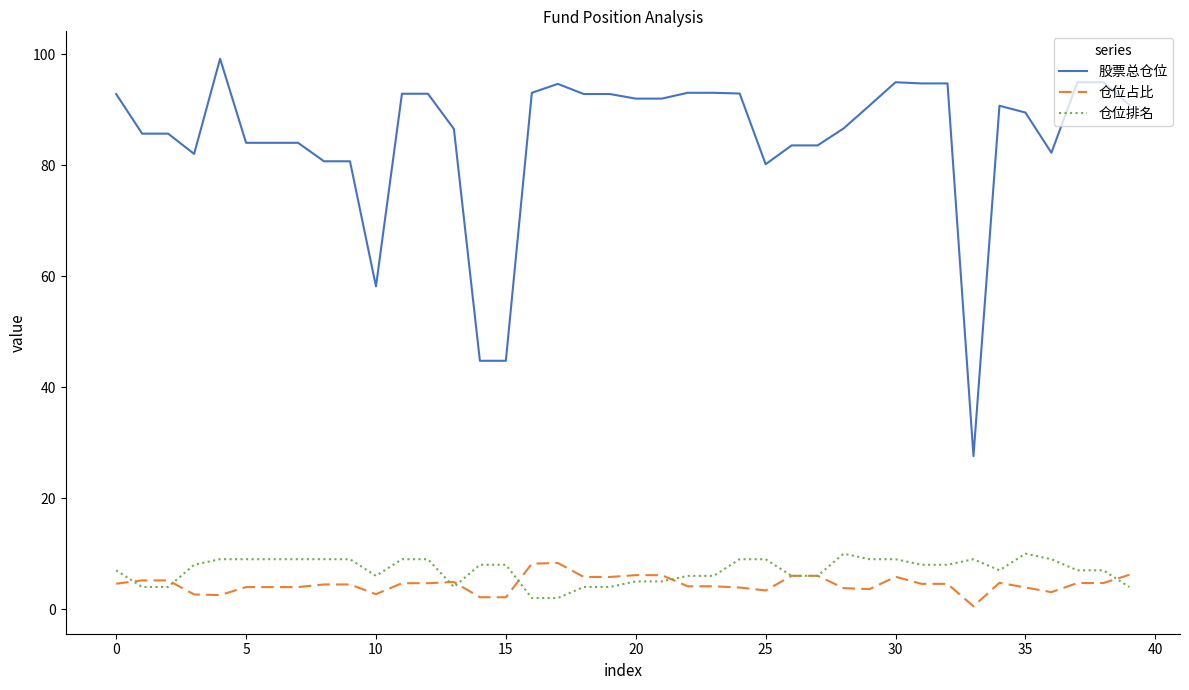

Does the chart display data point markers on the line(s)?

No